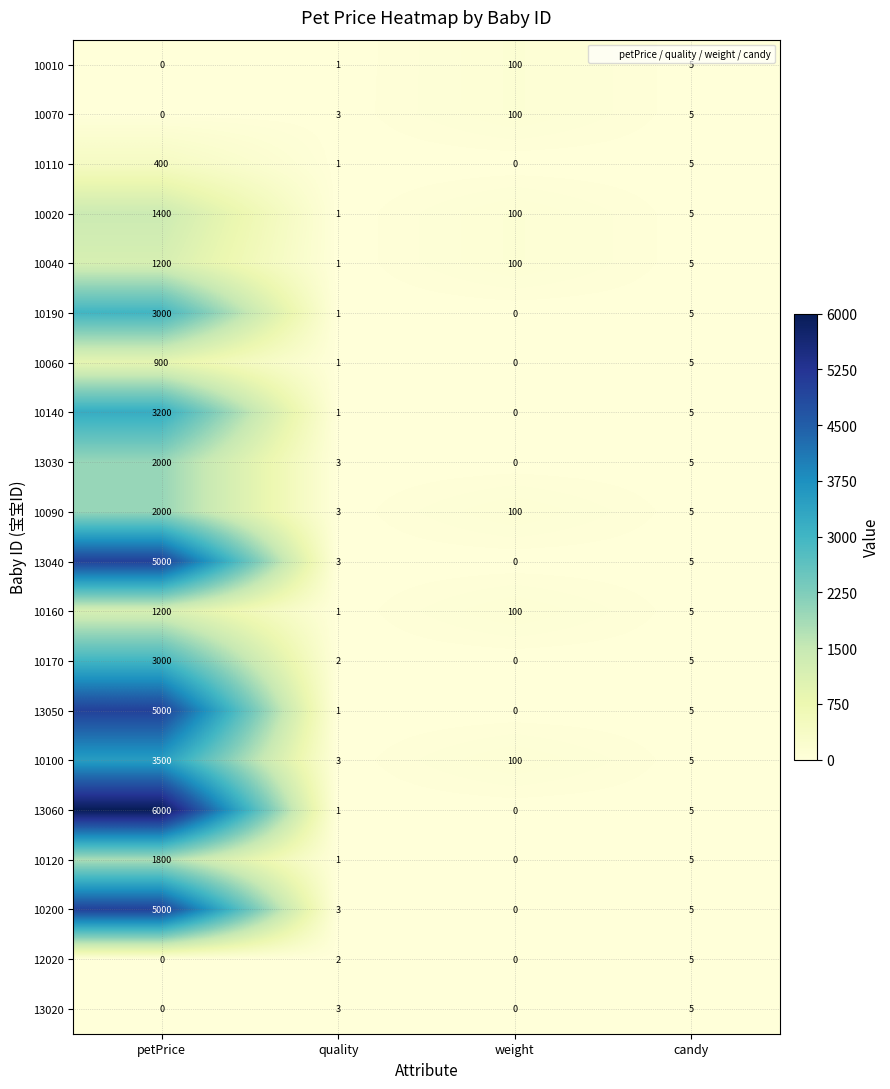

How many categories are shown in the chart?

4